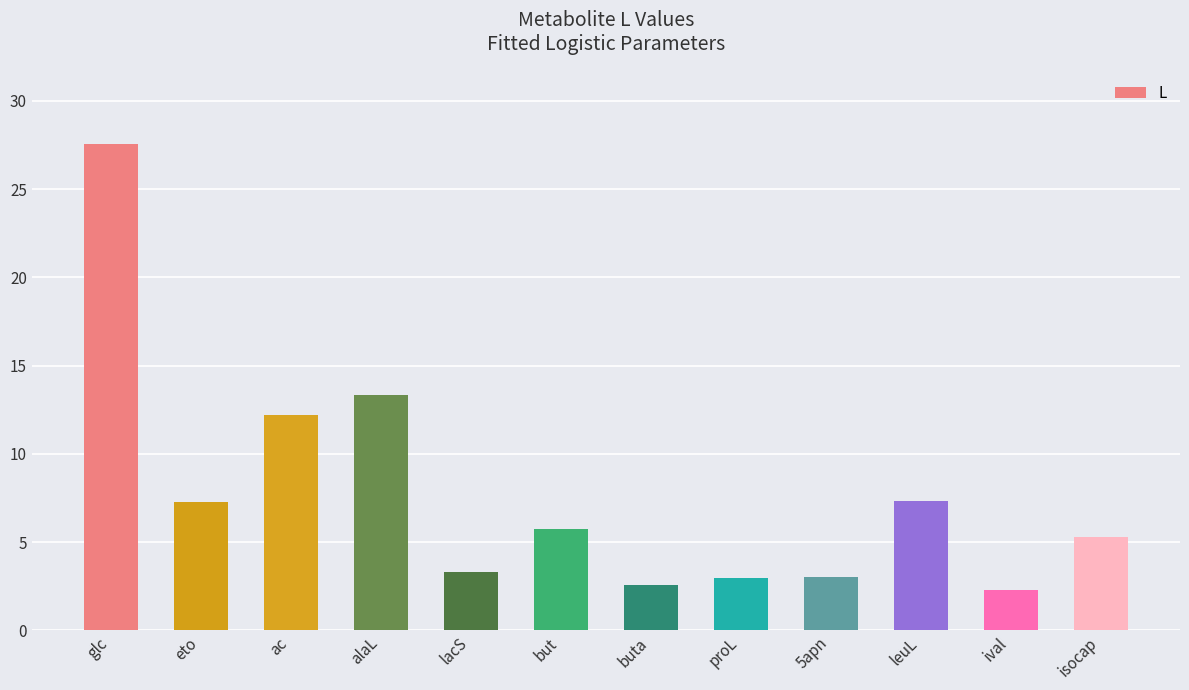

Does the chart contain stacked bars?

No